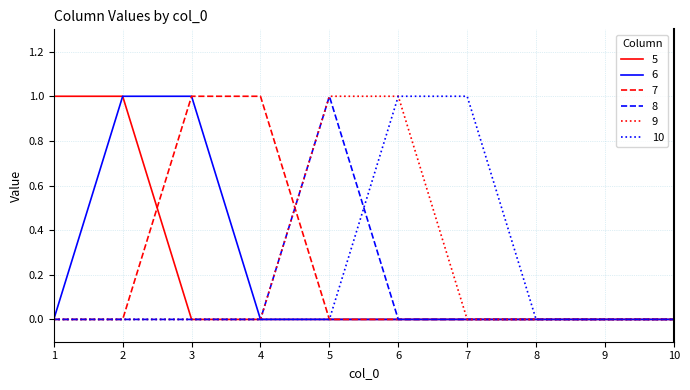

The 6 series shows 0 at 8. True or false?

True